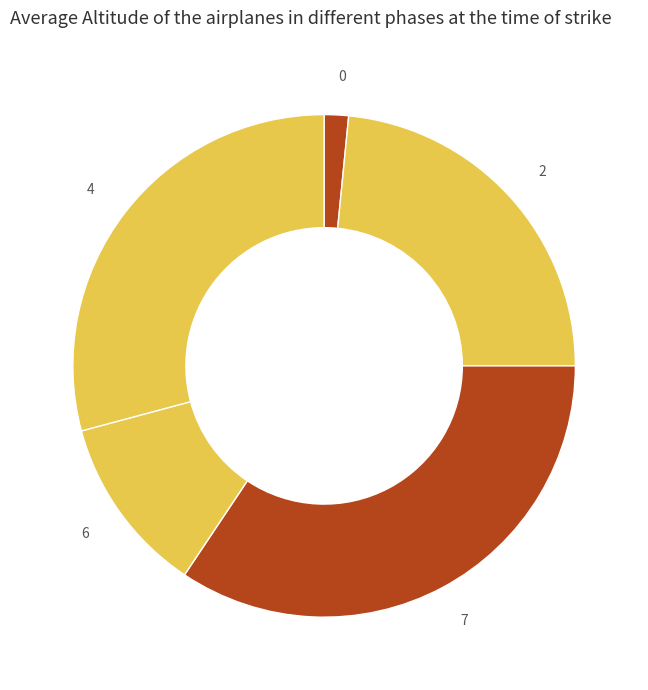

Rank the categories by value from lowest to highest.

0, 6, 2, 4, 7